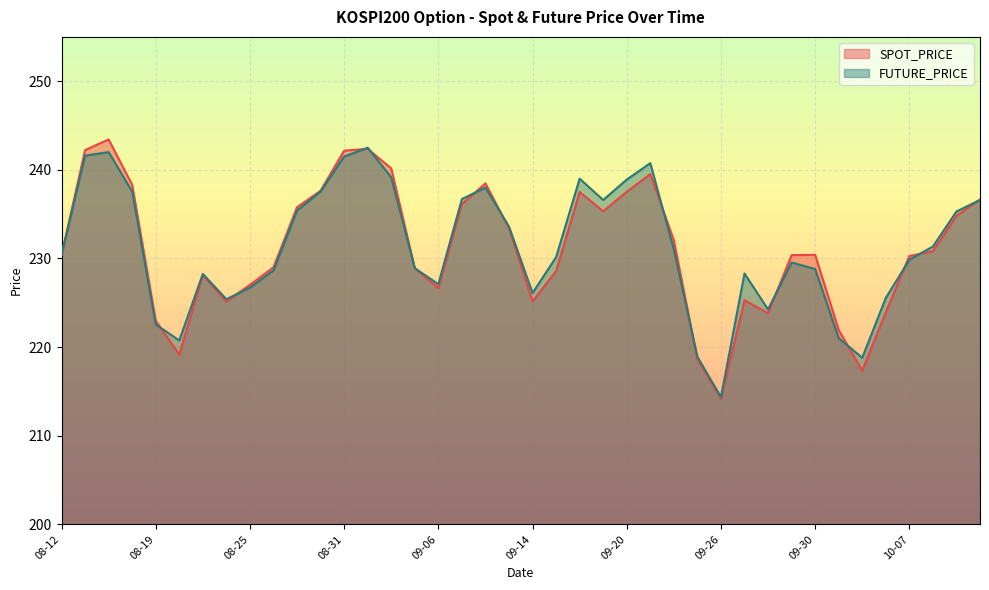

Where is the first local maximum for FUTURE_PRICE?

08-17